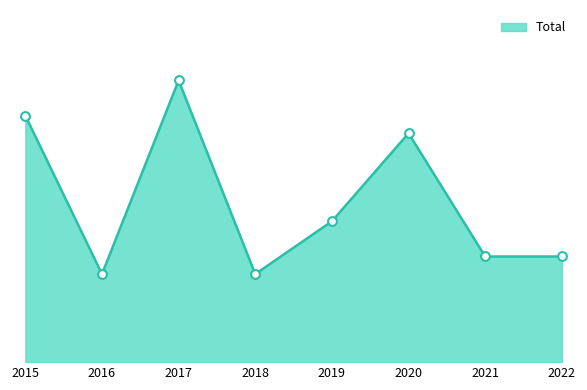

What is the change in value from 2015 to 2022?

-8